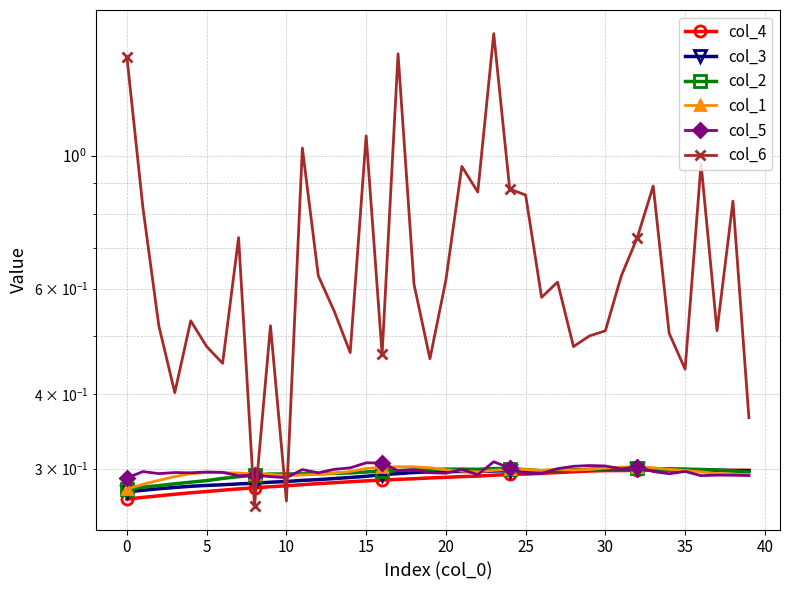

What is the average value of the col_6 series?

0.7